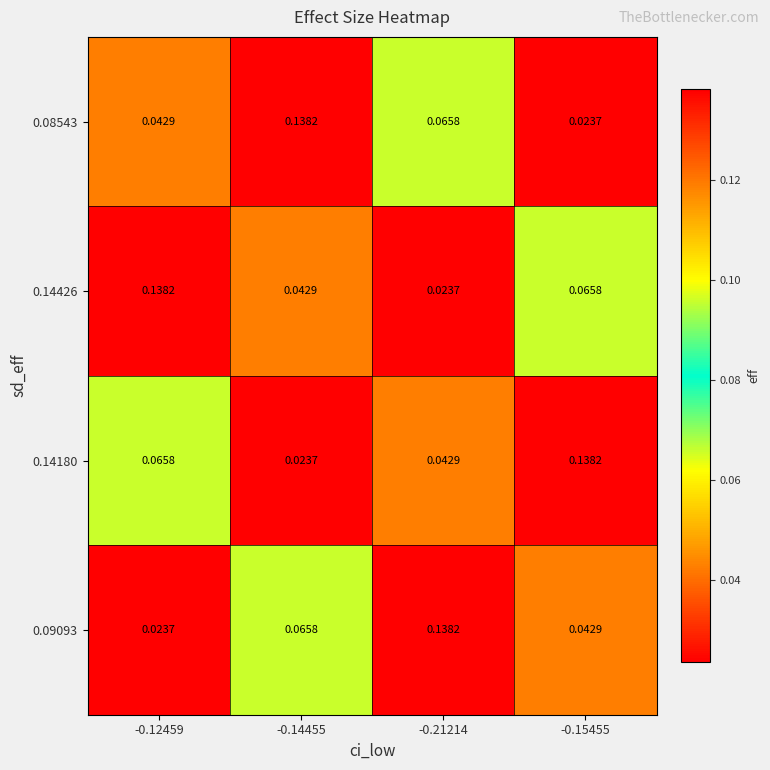

At how many categories does at least one series exceed 0?

4